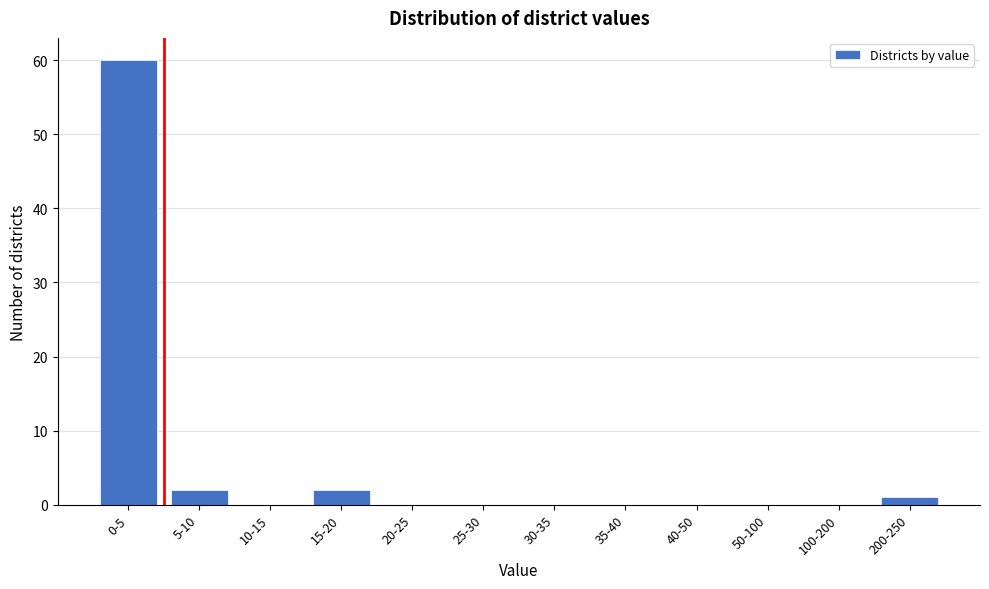

Reading left to right, list all the values displayed in this chart.

0-5=60	5-10=2	10-15=0	15-20=2	20-25=0	25-30=0	30-35=0	35-40=0	40-50=0	50-100=0	100-200=0	200-250=1